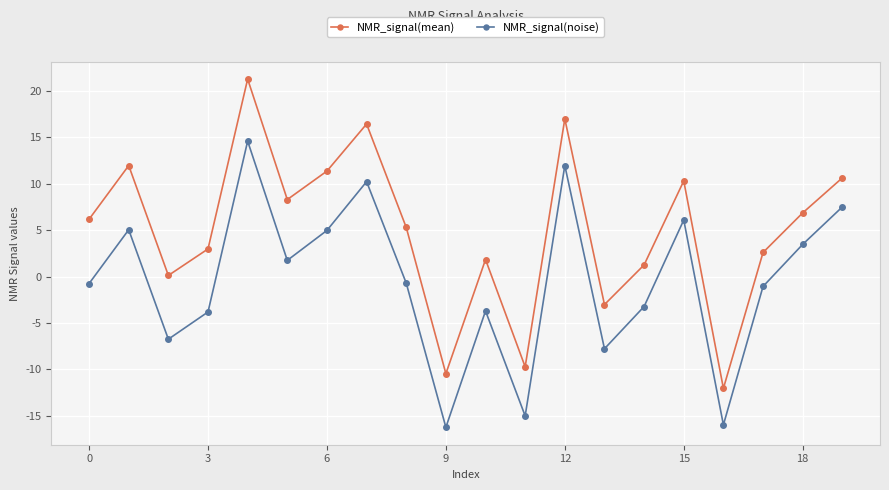

What is the average value of the NMR_signal(noise) series?

-0.5